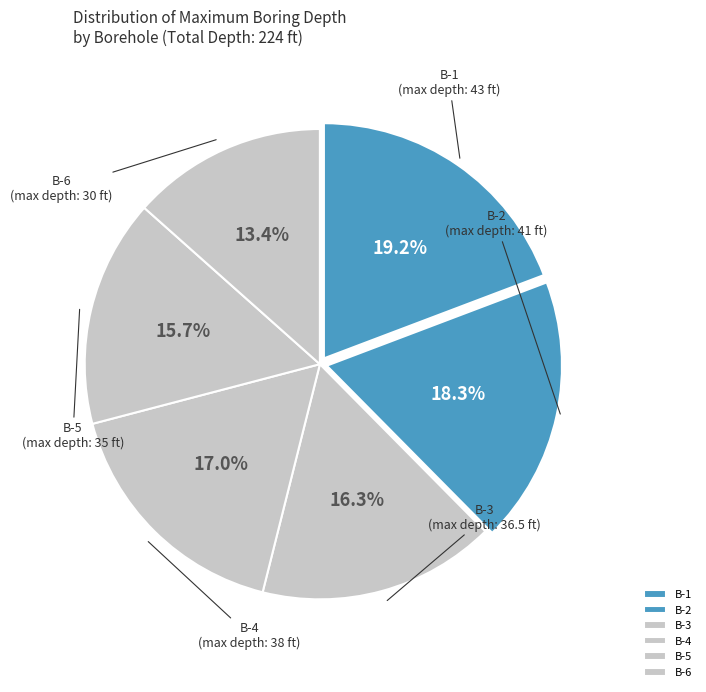

Rank the categories by value from highest to lowest.

B-1, B-2, B-4, B-3, B-5, B-6